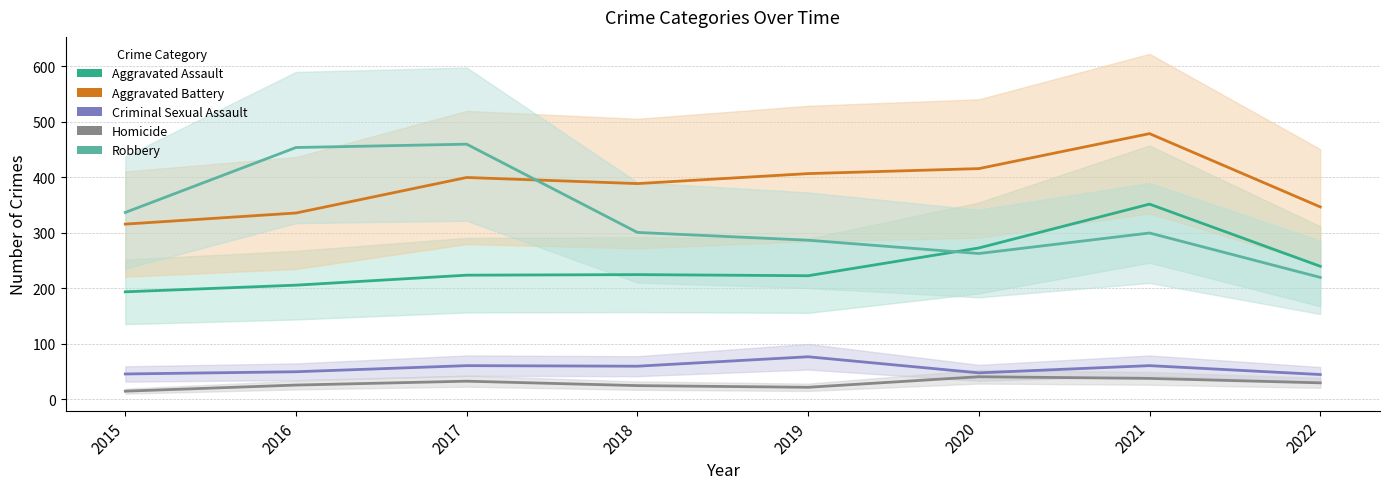

How many categories are shown in the chart?

8